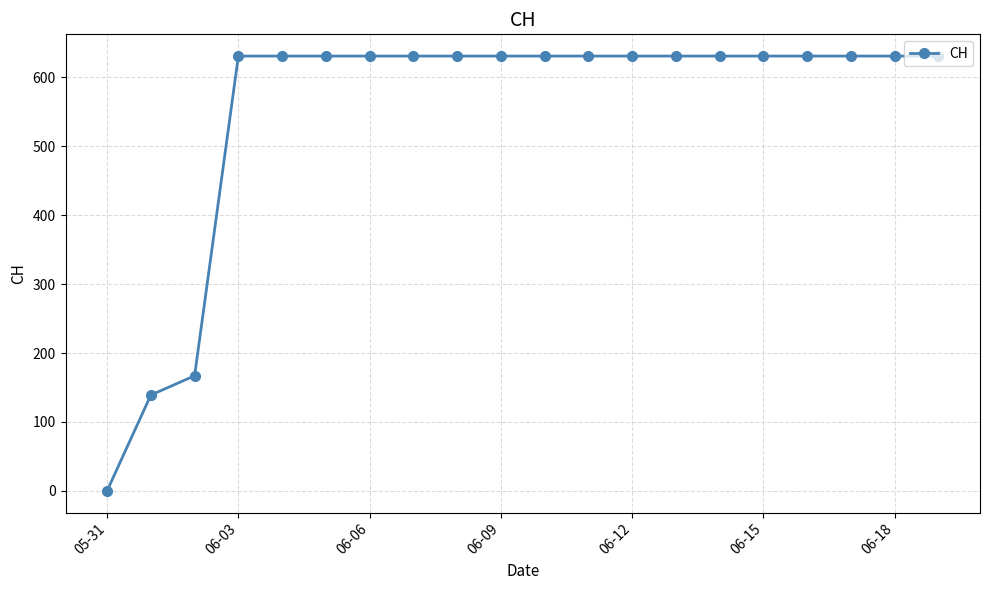

What is the average value?

552